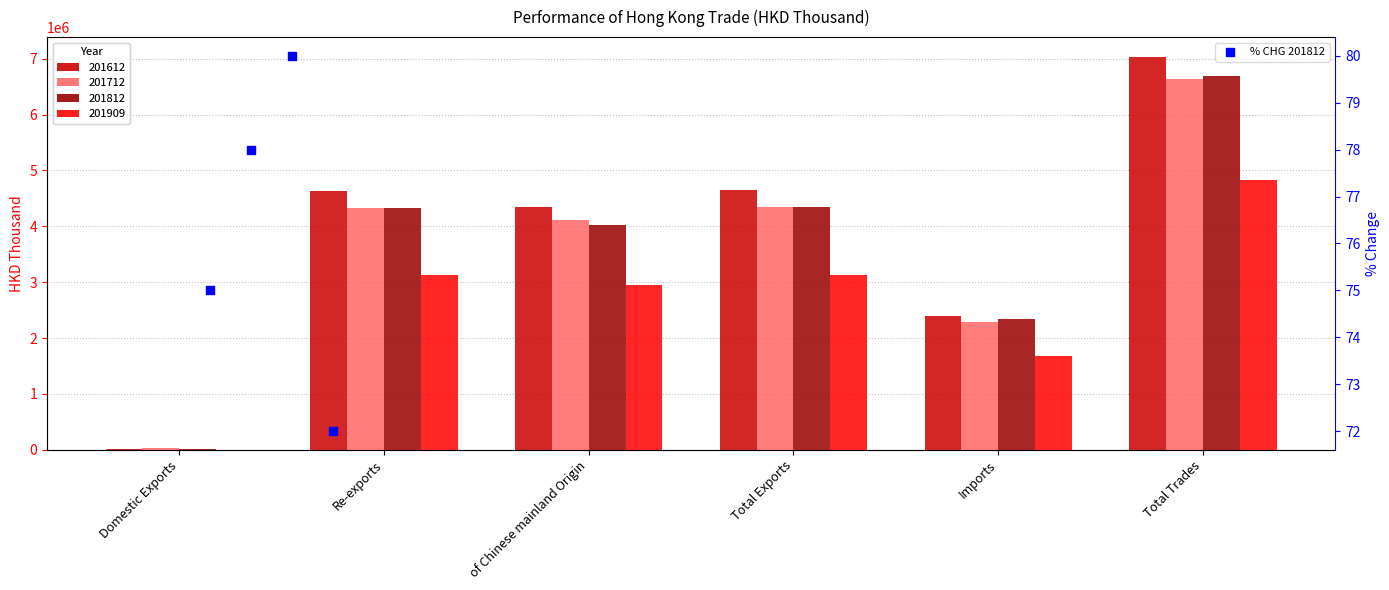

Which has a higher value, Total Exports or Re-exports?

Re-exports